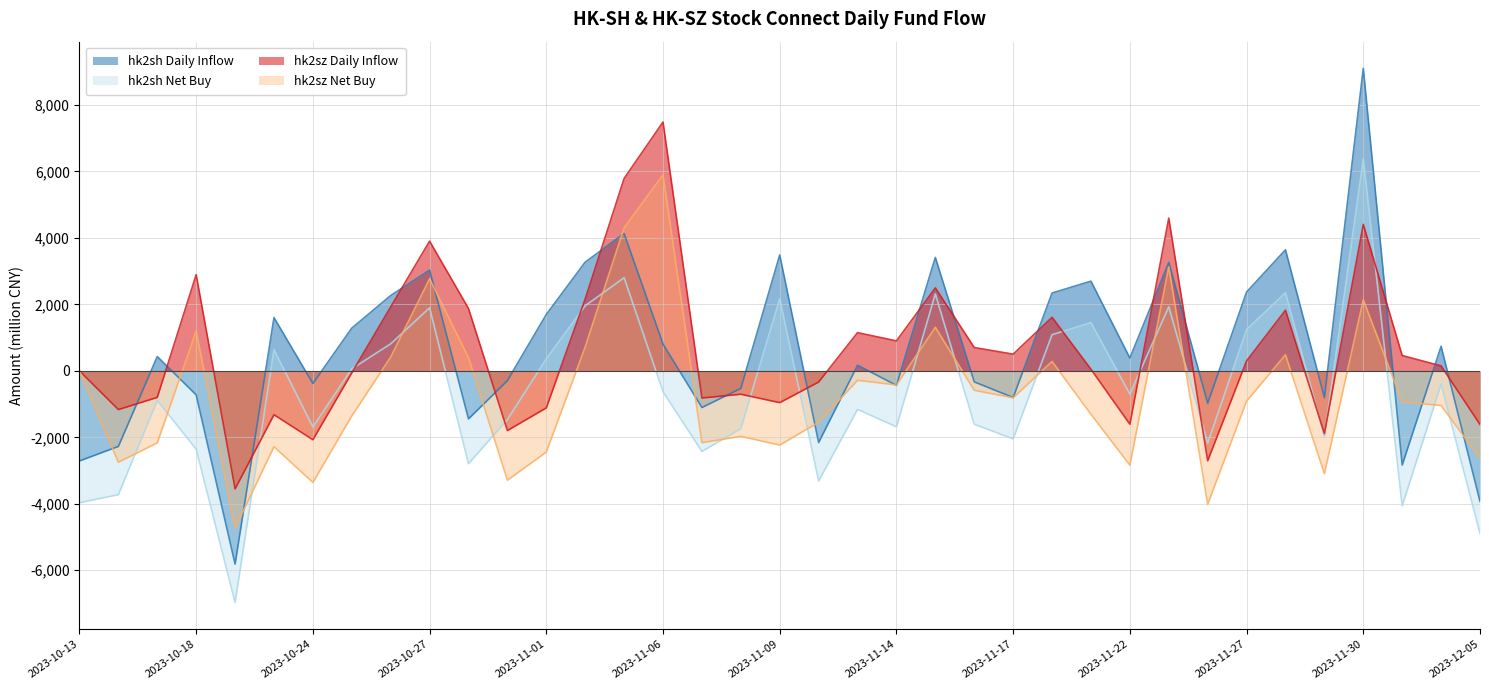

Read the hk2sh Net Buy value at 2023-11-23.

1929.2